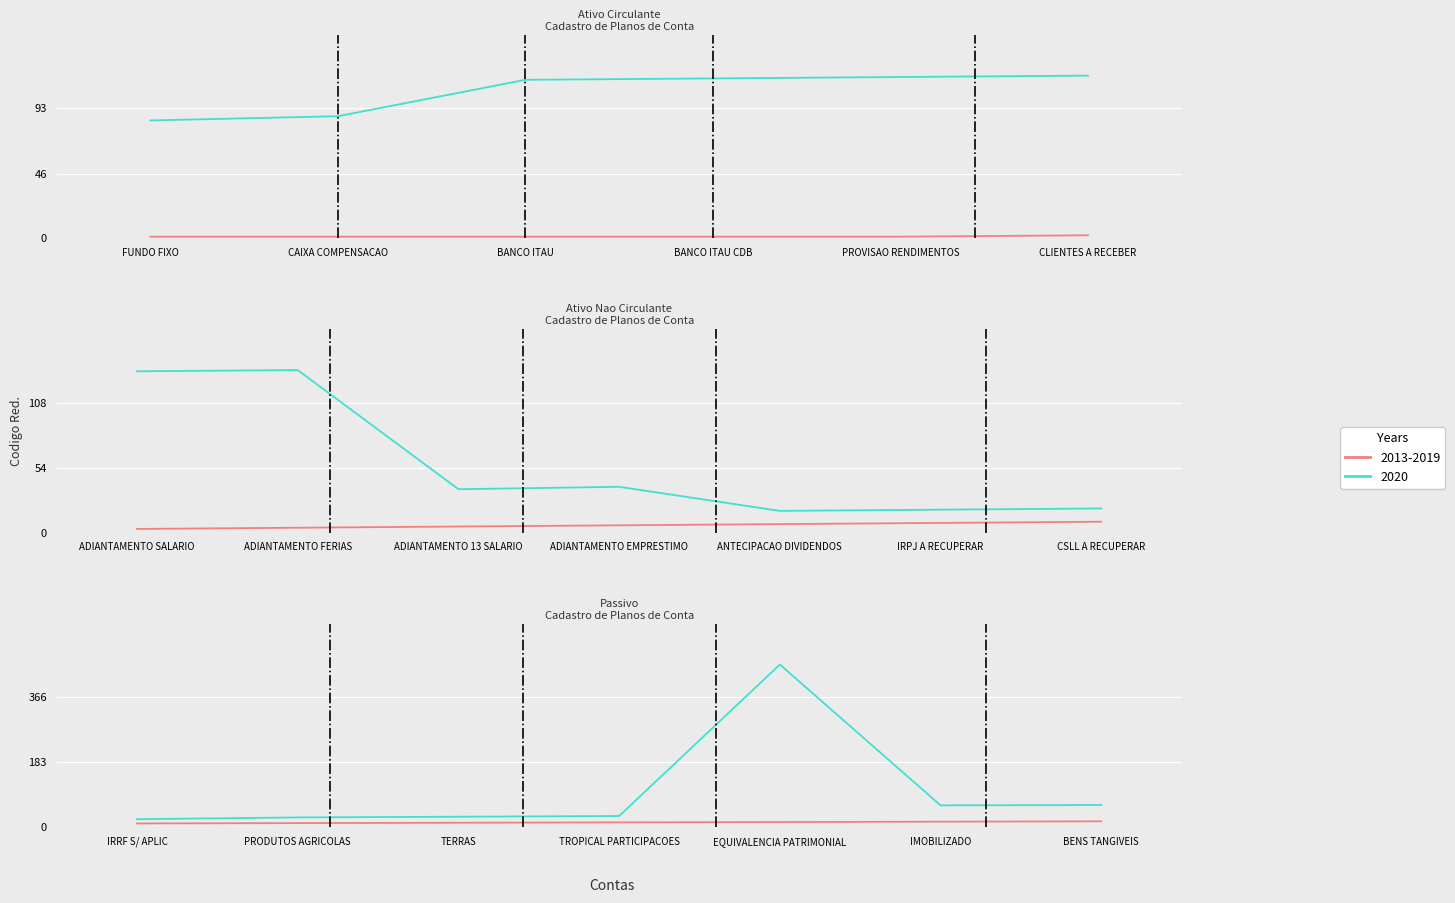

At how many categories does at least one series exceed 290?

1